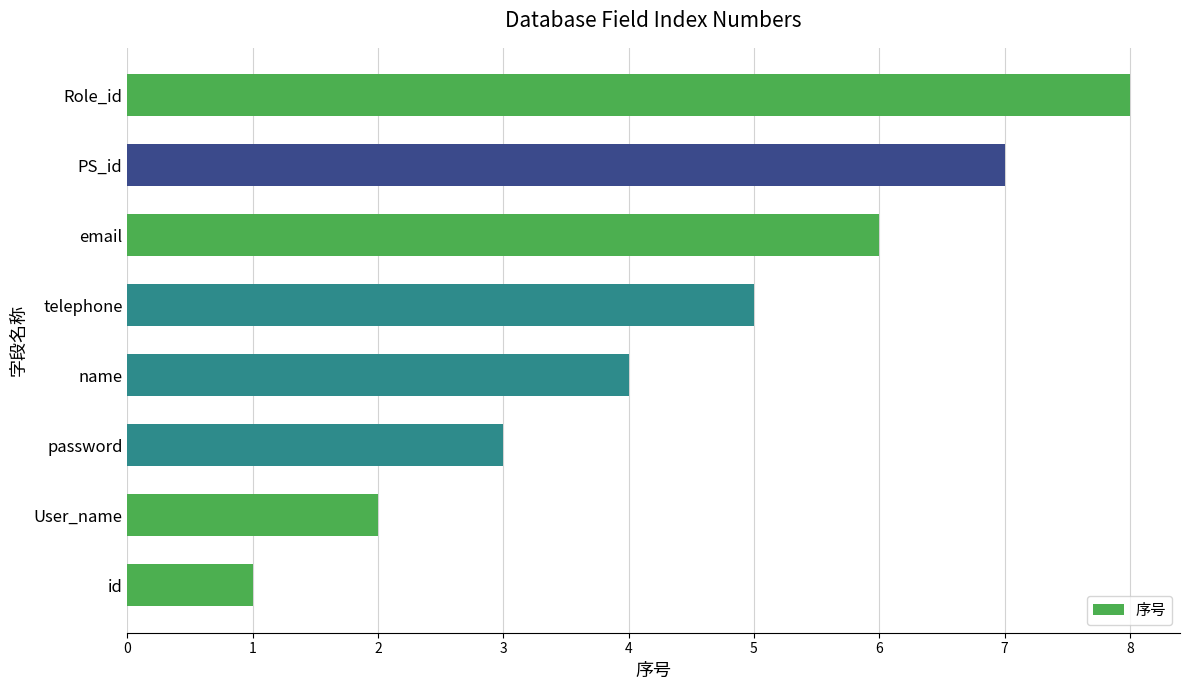

Approximately how many times larger is the value at Role_id compared to User_name?

4.0